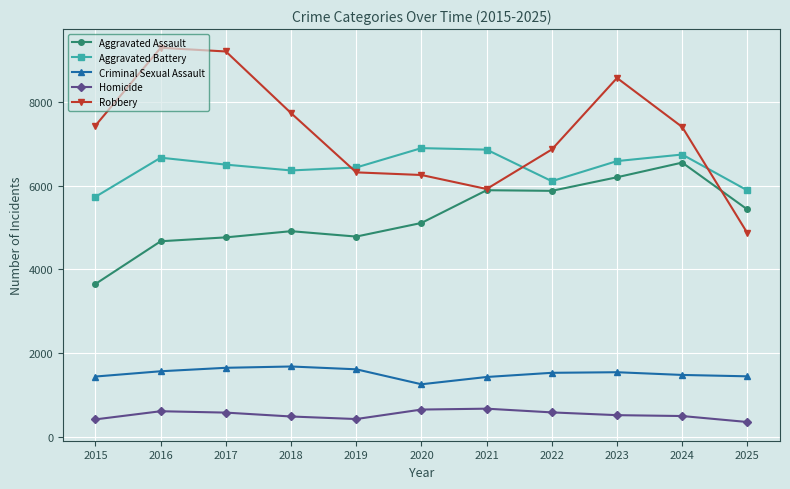

What is the total value across all series at 2017?

22710